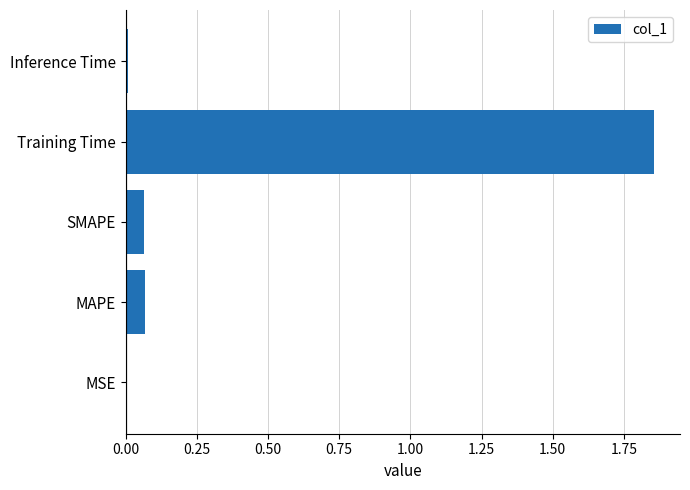

Which label corresponds to the largest value in the chart?

Training Time